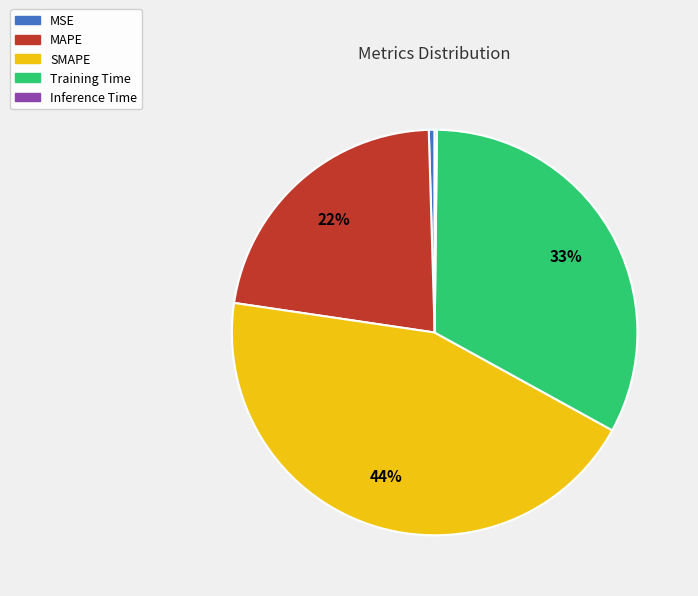

To the nearest percent, what is the combined percentage of MSE and Training Time?

33%